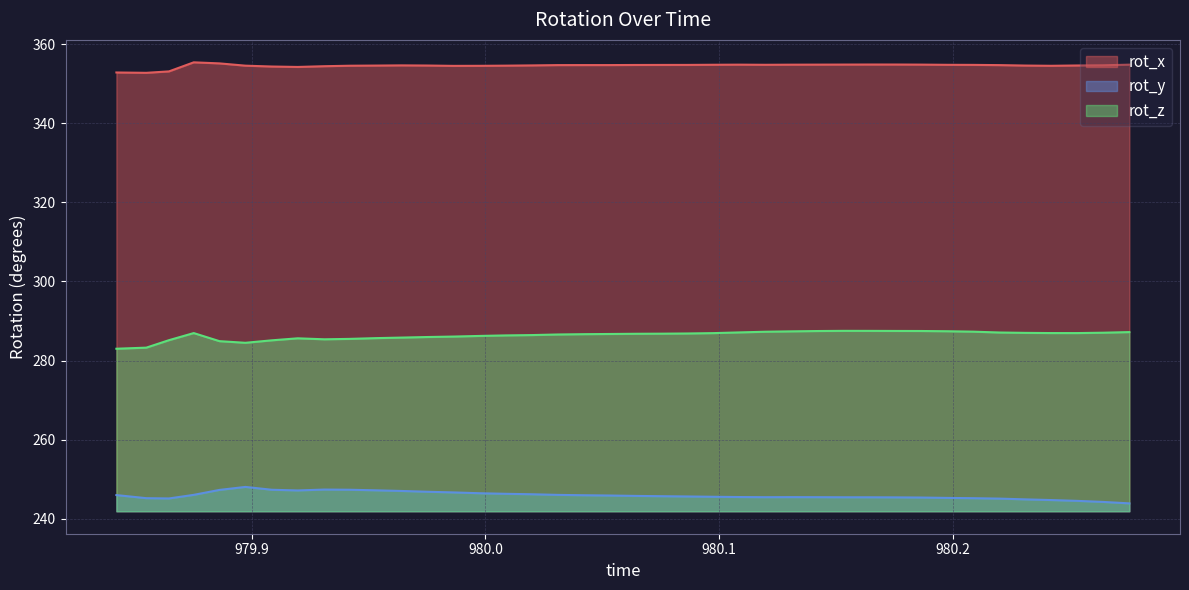

What is the difference between the maximum and minimum values in the rot_z series?

4.5